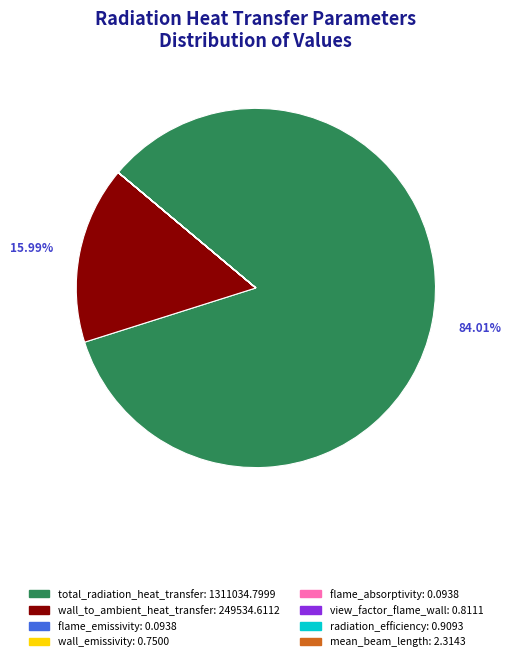

Is there a majority slice in this chart?

Yes